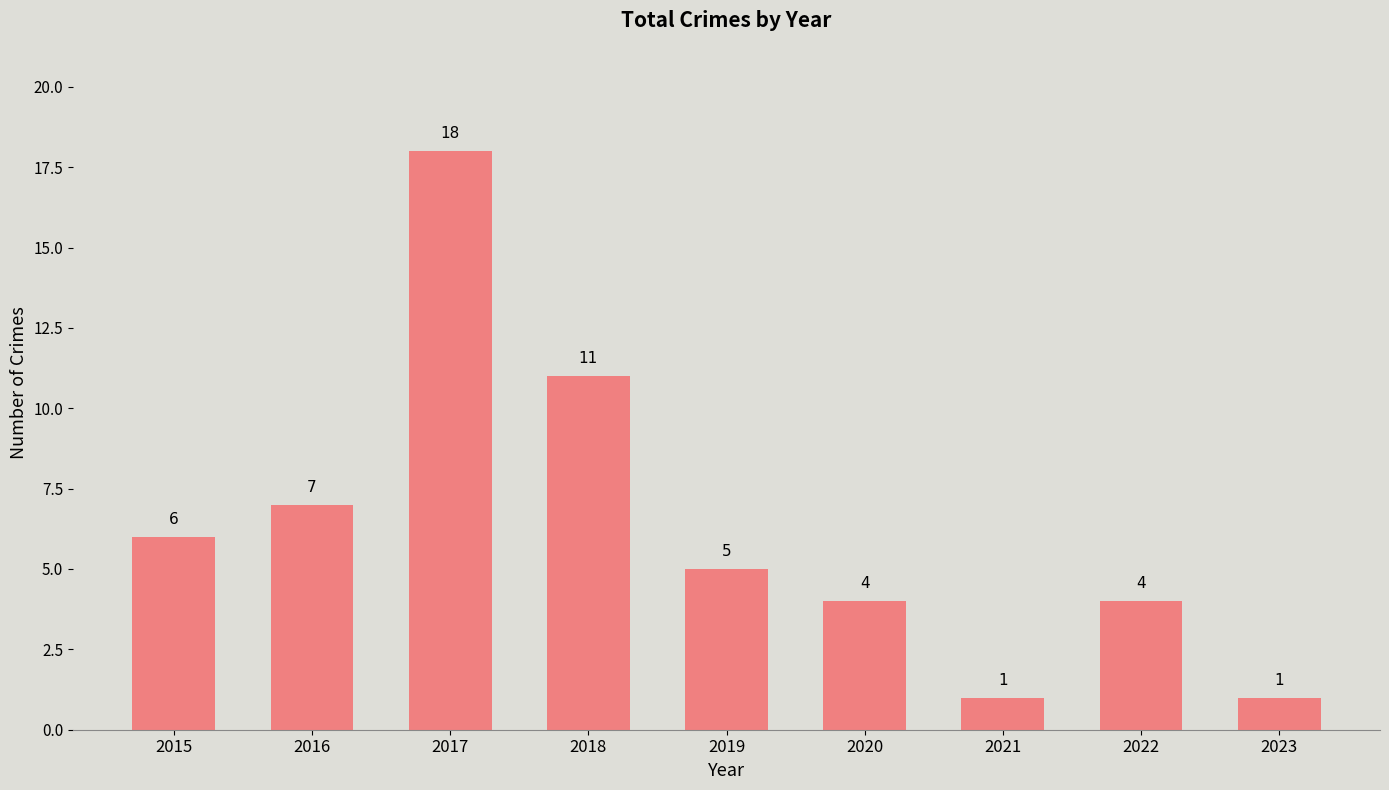

At which label is the value closest to 9?

2016